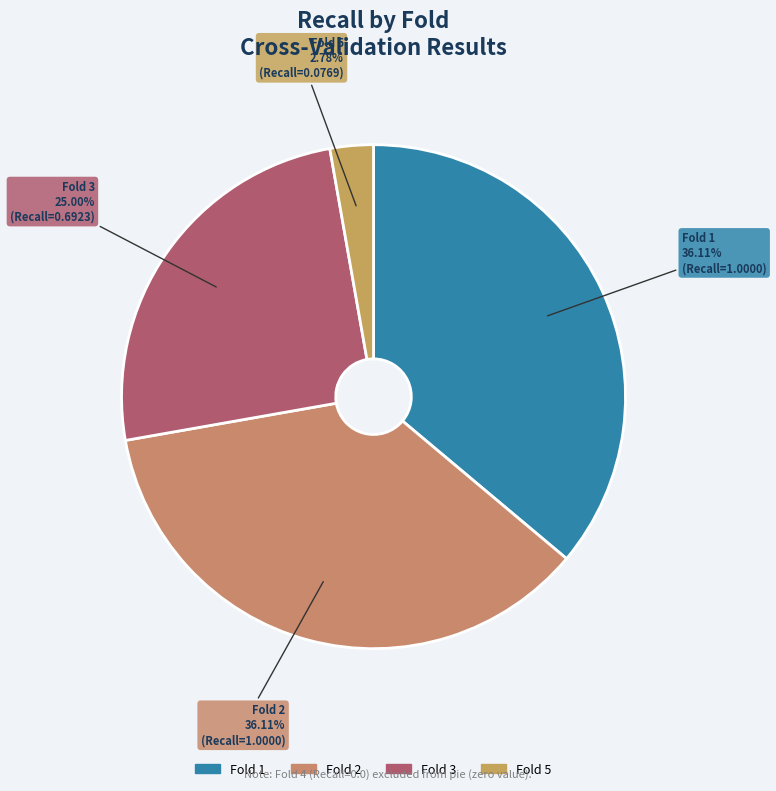

The Fold 1 slice represents 44% of the pie. True or false?

False